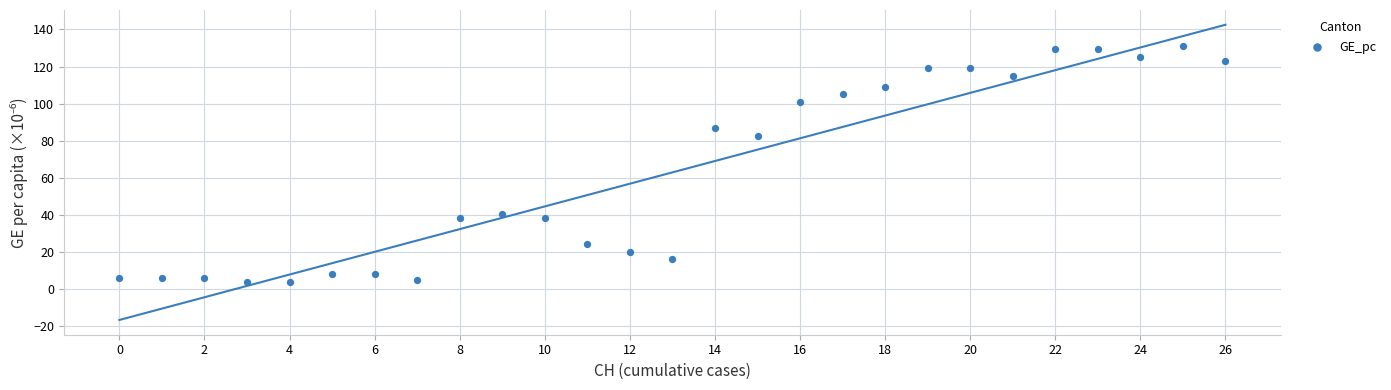

What is the range of Y values (max minus min)?

127.2